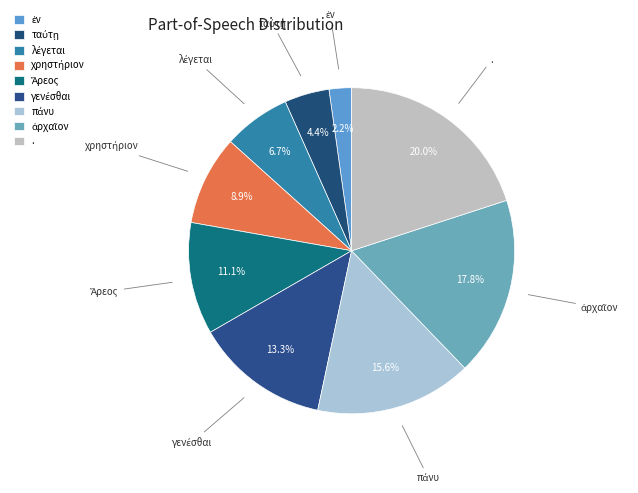

Does χρηστήριον account for over 50% of the chart?

No